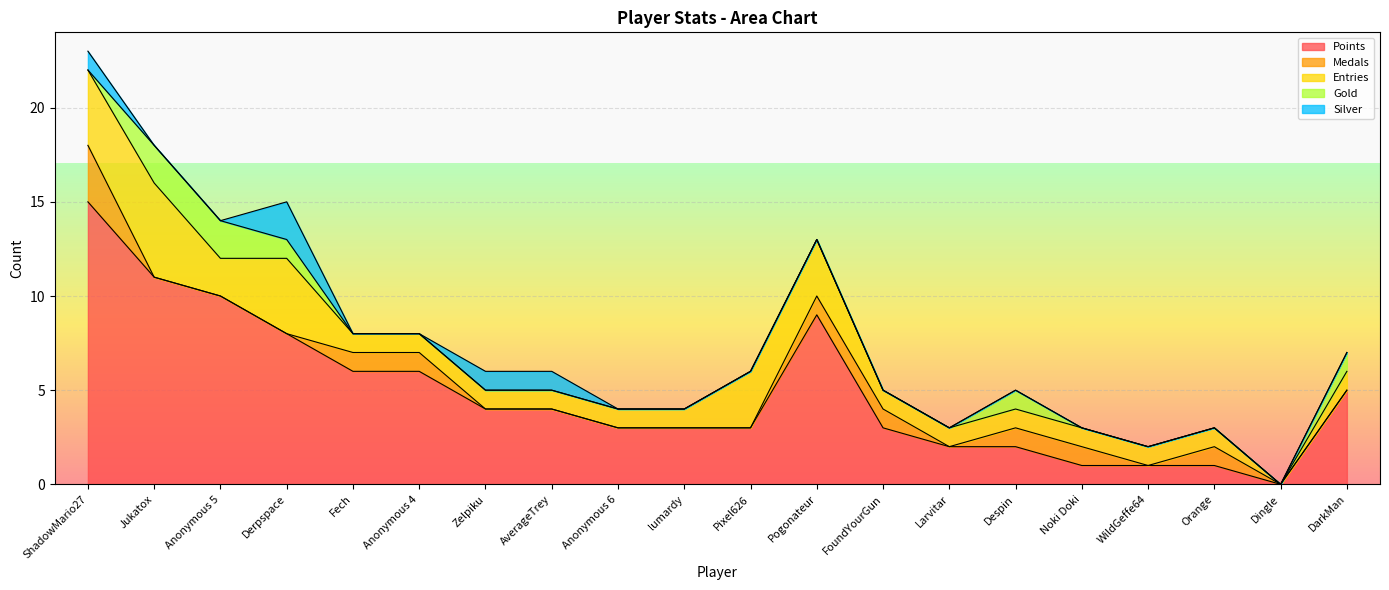

Which series has the largest range (max minus min)?

Points